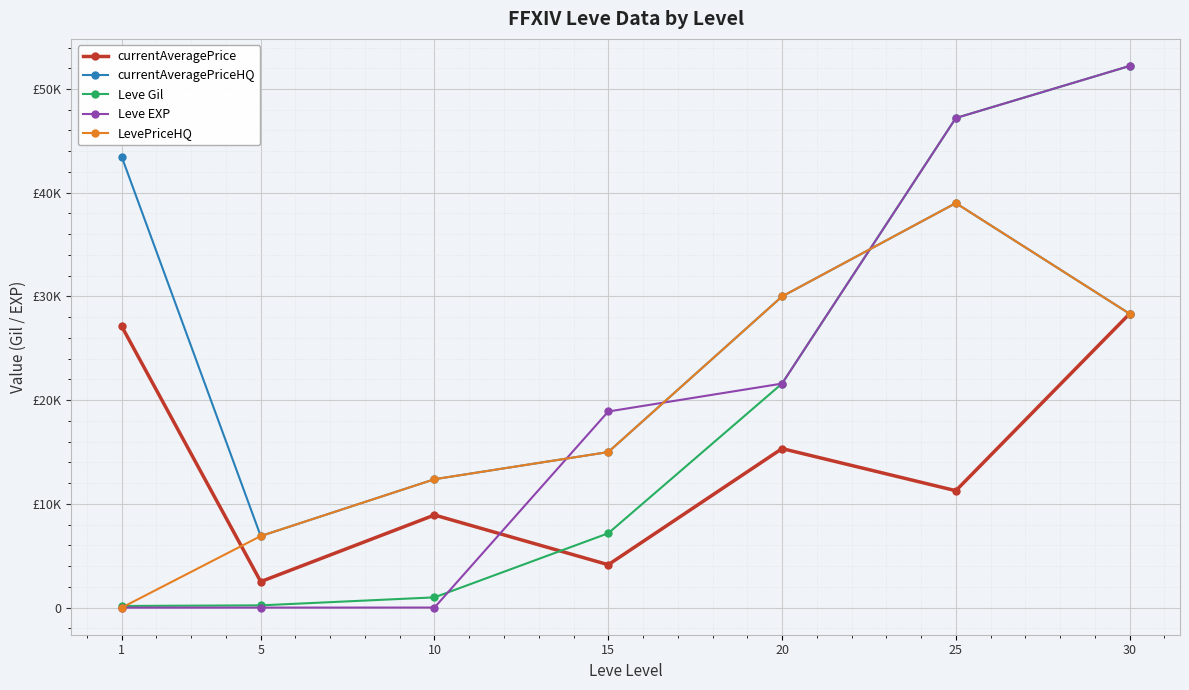

Which series changed the most between 20 and 25?

Leve Gil